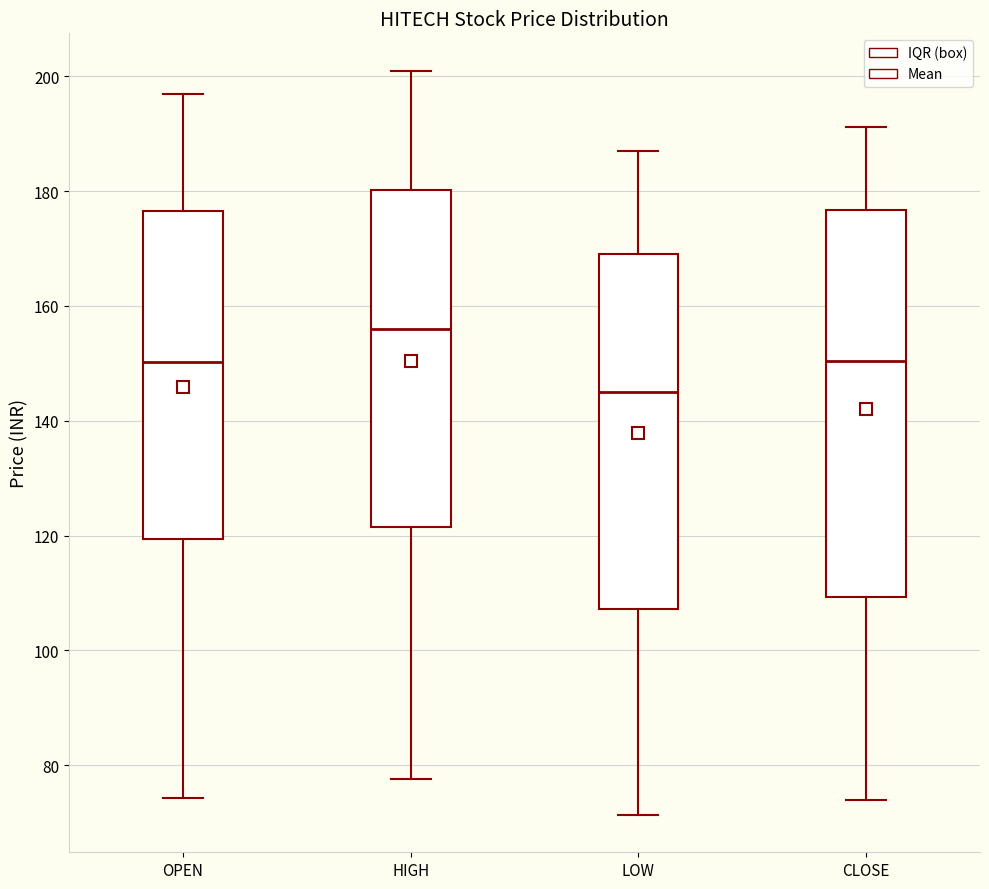

Where does the median line of the box for LOW sit on the y-axis? The values are not printed on the chart, so give them approximately, as read against the axis.

146